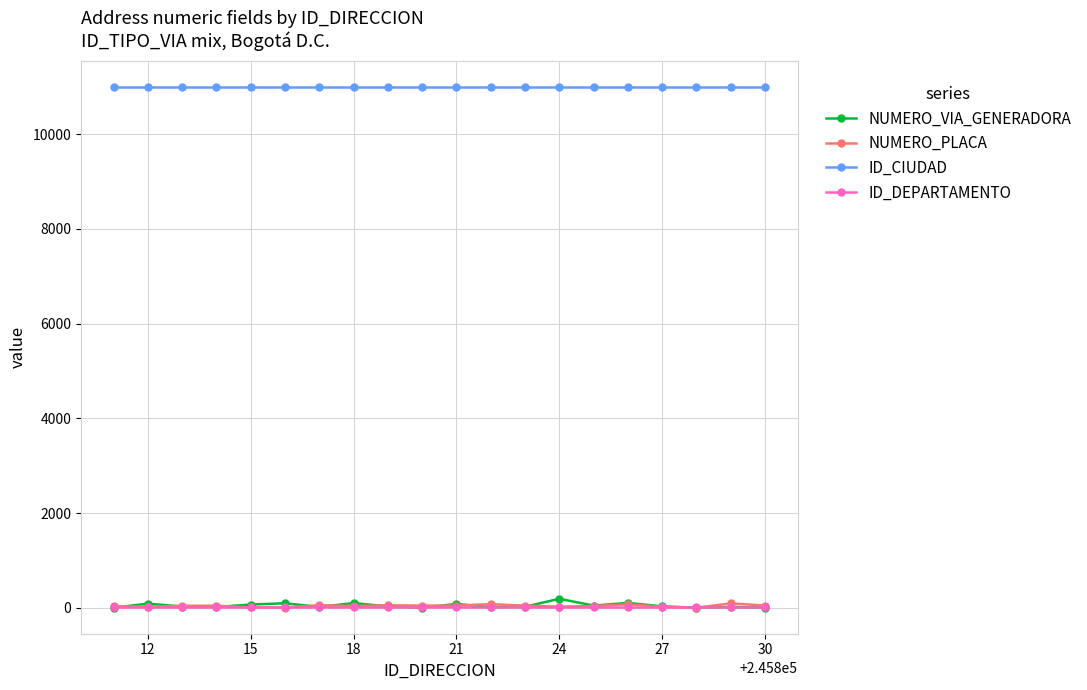

Which series has the largest total across all categories?

ID_CIUDAD